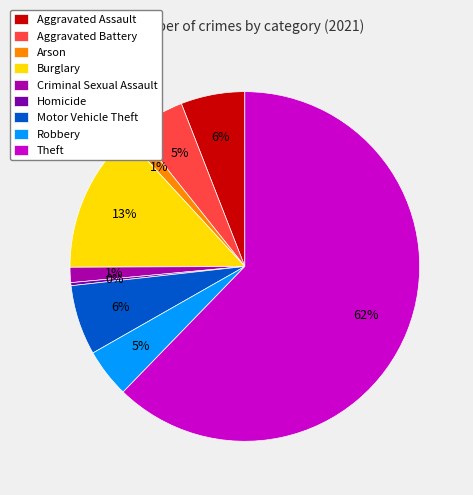

What is the majority slice?

Theft